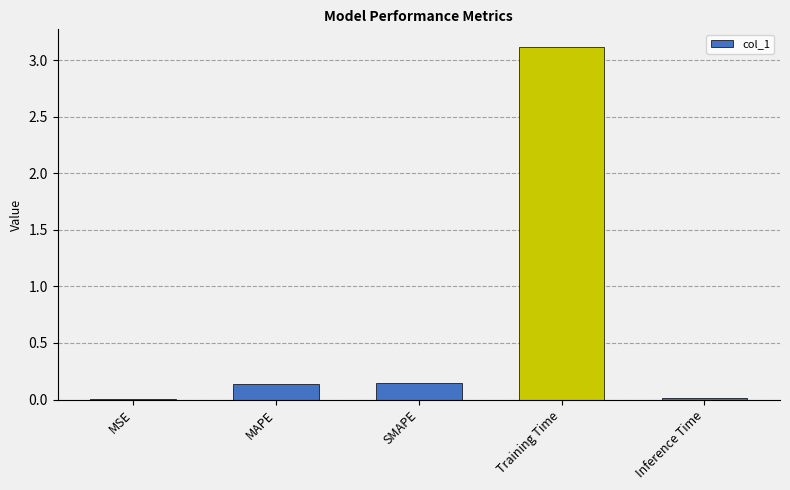

What is the change in value from MSE to Training Time?

+3.1